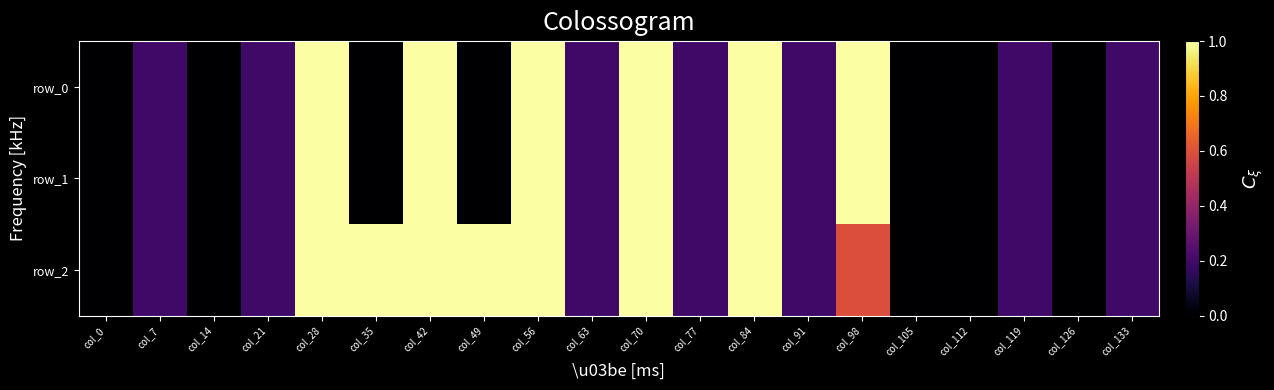

List the series in order of their peak value, lowest first.

row_0, row_1, row_2